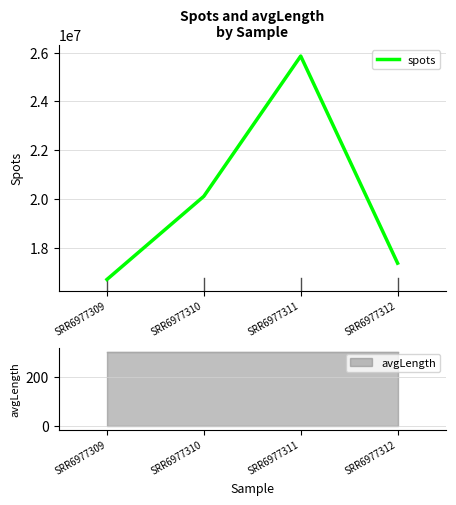

Does the chart have visible grid lines?

Yes